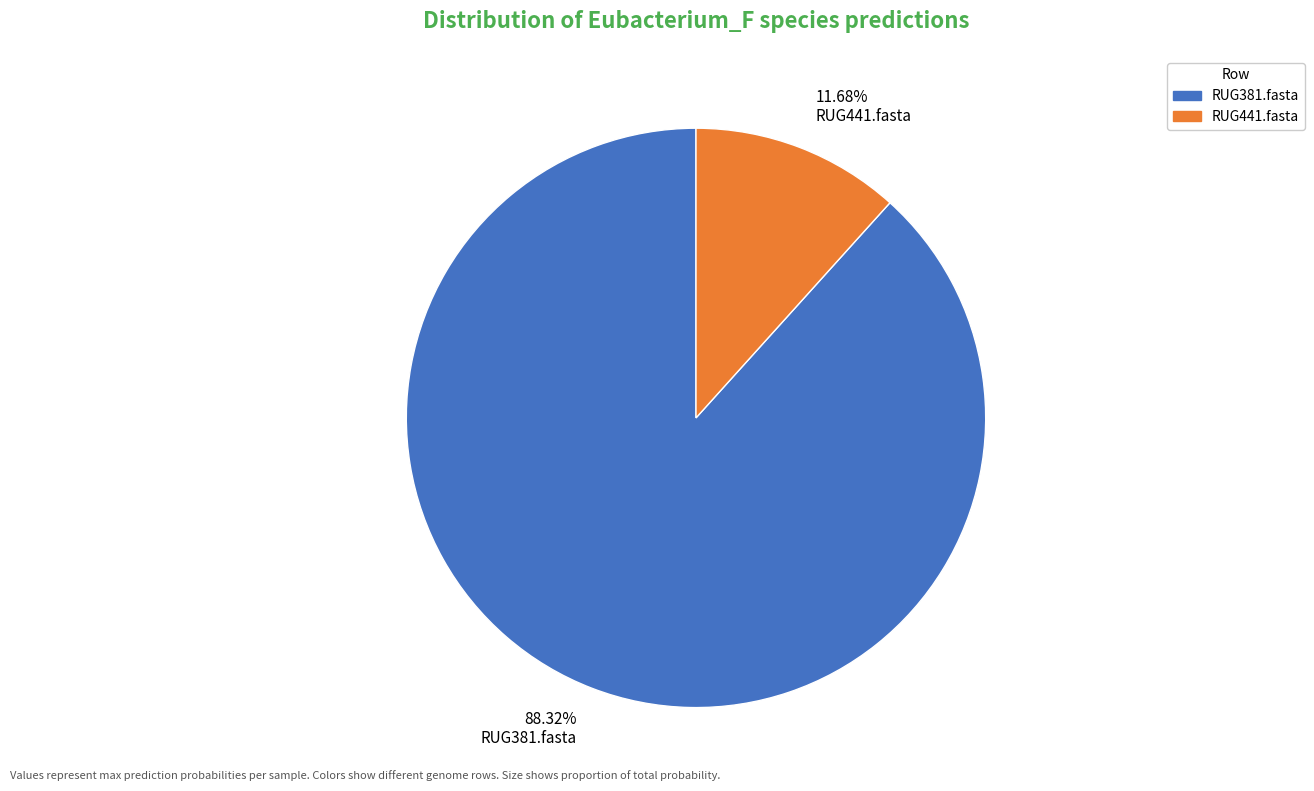

To the nearest percent, what portion does RUG381.fasta represent?

88%